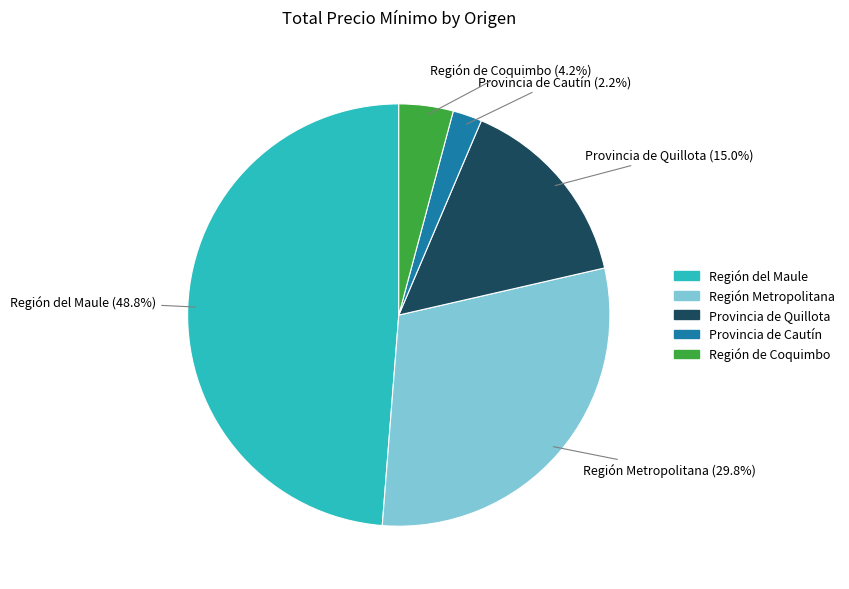

Is there any slice that represents more than half of the pie?

No